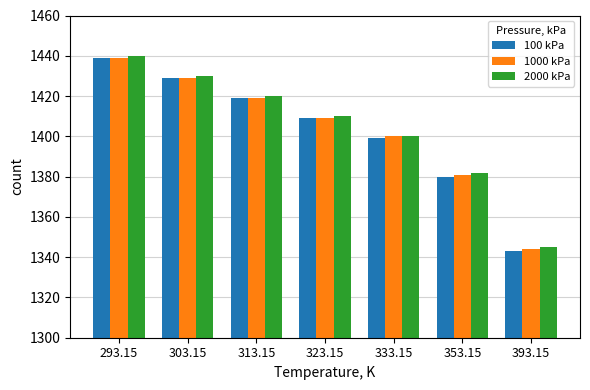

How many bars are there in each group?

3